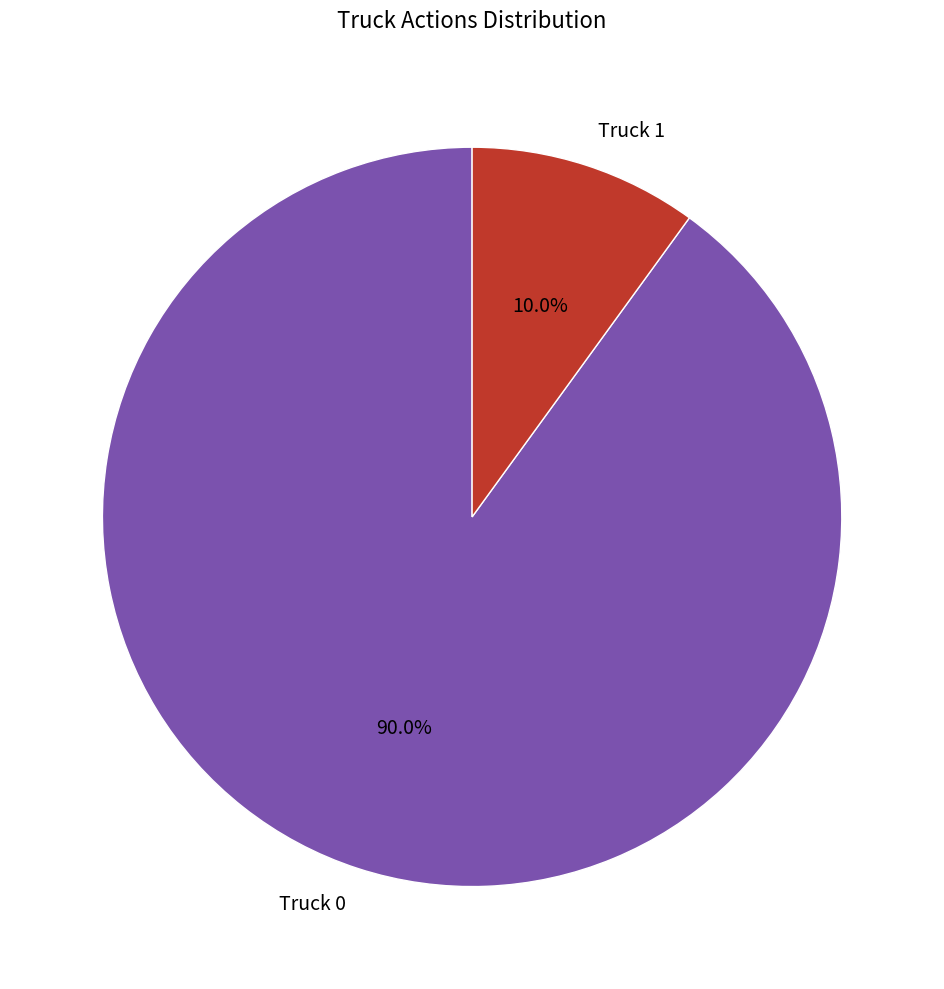

Does Truck 0 account for over 50% of the chart?

Yes